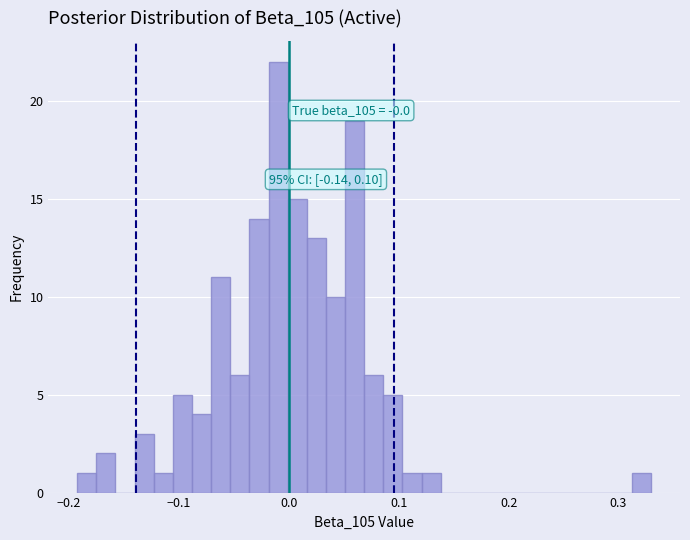

Around what value on the x-axis is the tallest bar? Give the approximate position of its centre, as read against the axis.

-0.01